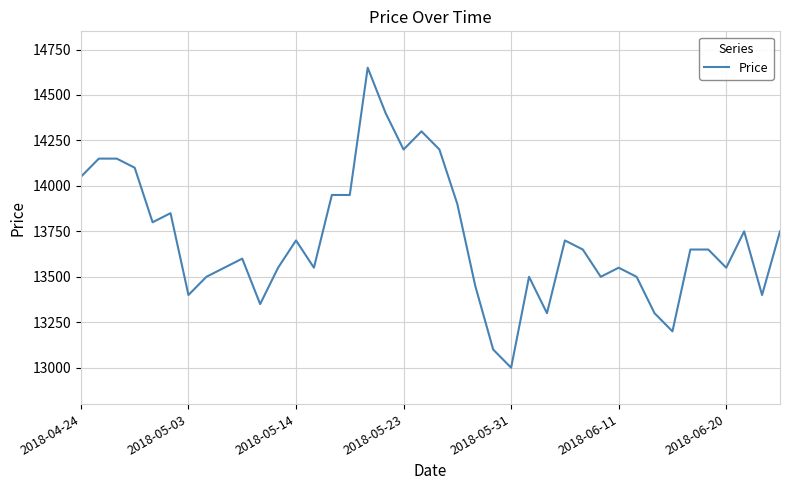

What is the difference between the maximum and minimum values?

1650